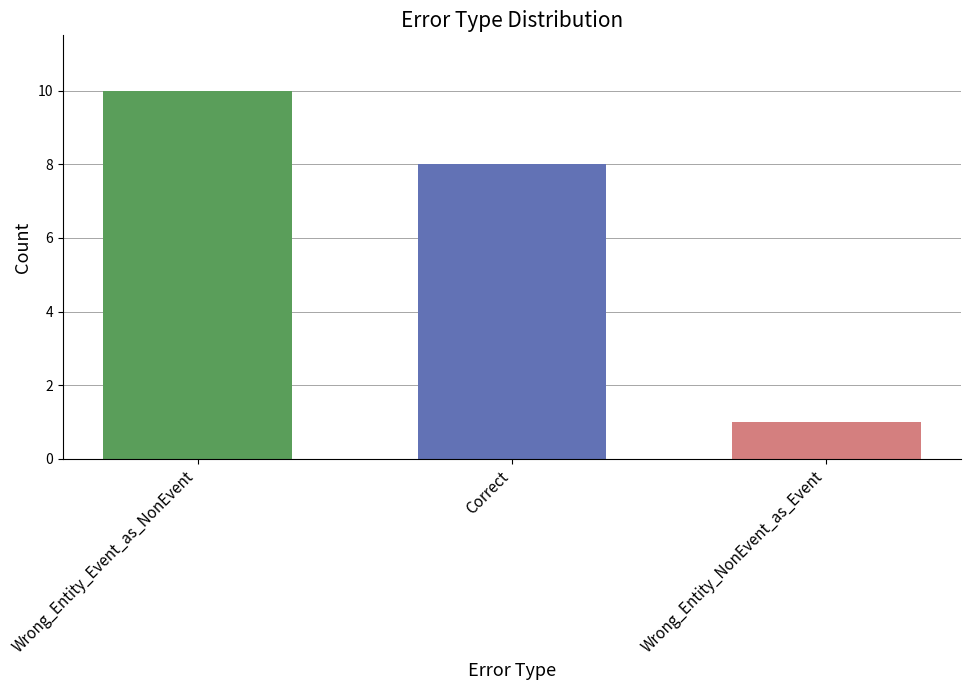

What is the minimum value shown in the chart?

1